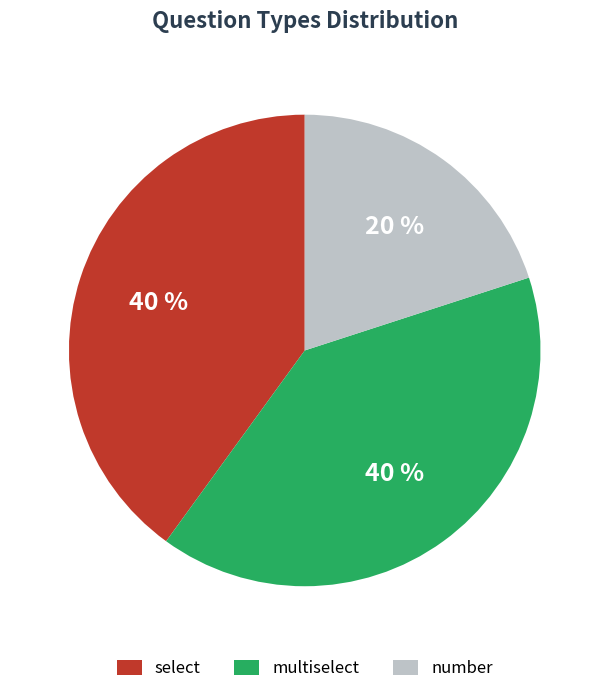

What is the smallest slice in the pie chart?

number